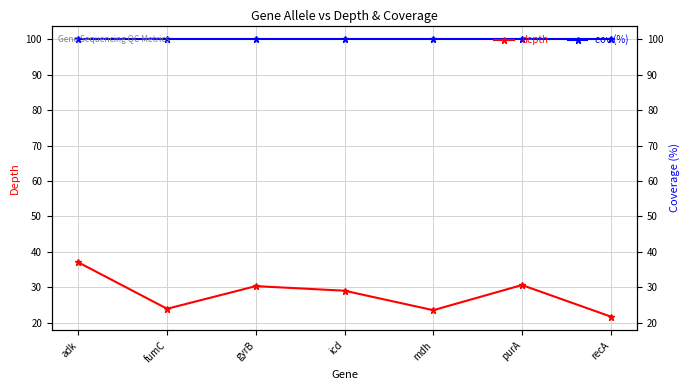

At icd, list the series in order from smallest to largest.

depth, cov (%)